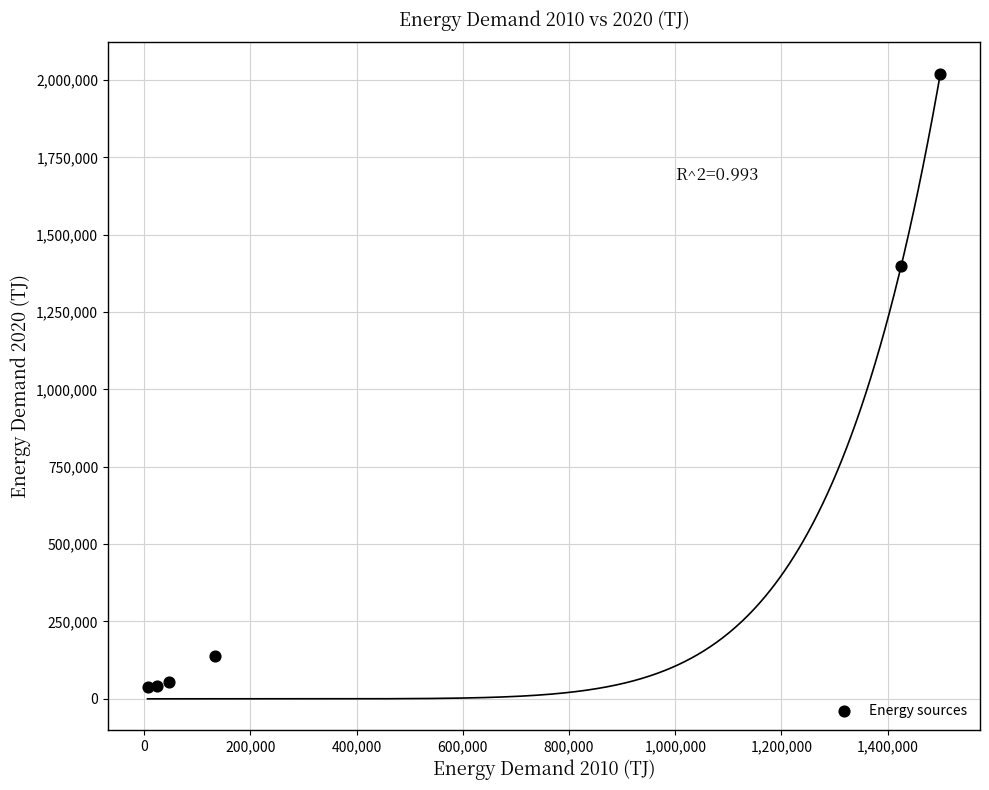

What Y value in the scatter plot is closest to 1028803?

1397301